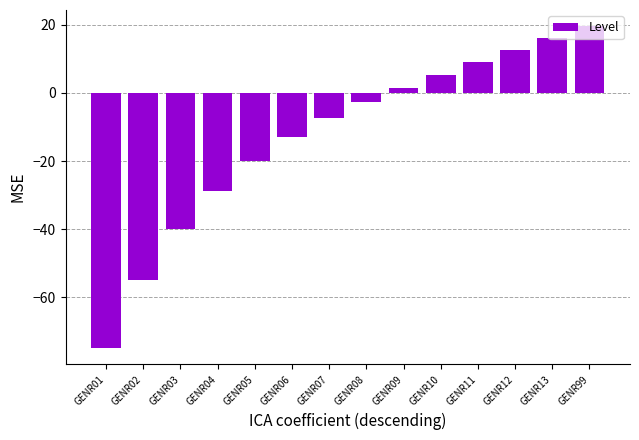

The value at GENR05 is -31.0. True or false?

False